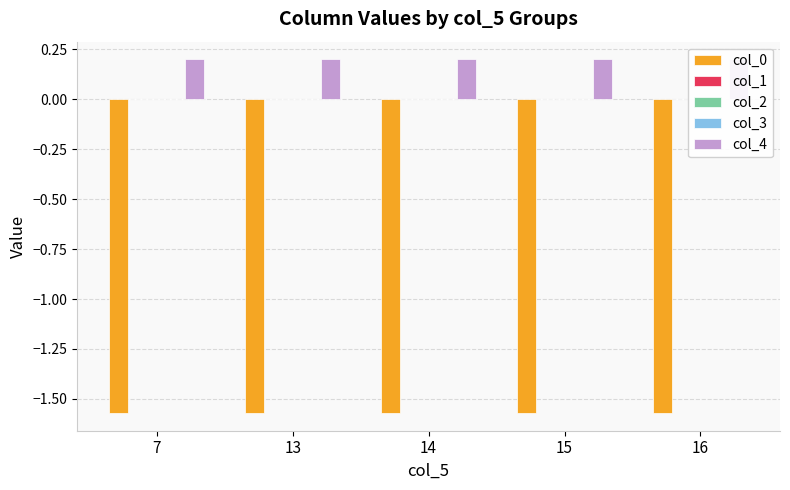

At which category is the sum across all series the highest?

7